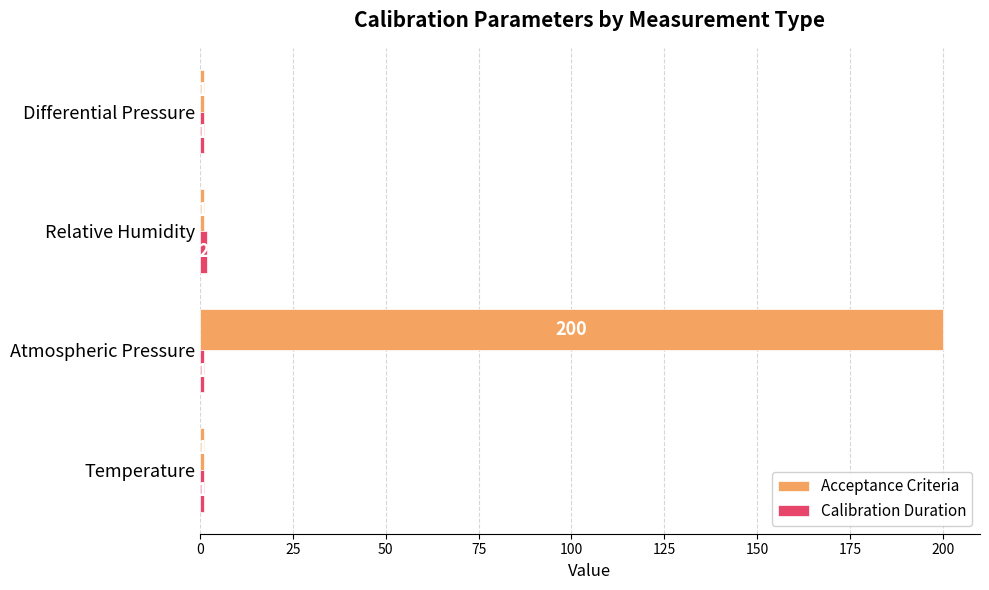

The Acceptance Criteria series shows 1 at Temperature. True or false?

True